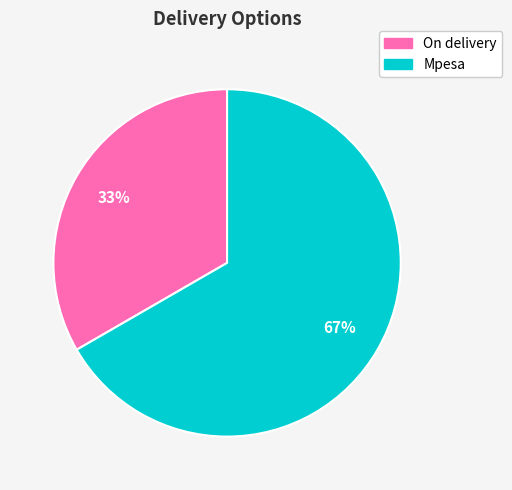

Rank the categories by value from lowest to highest.

On delivery, Mpesa